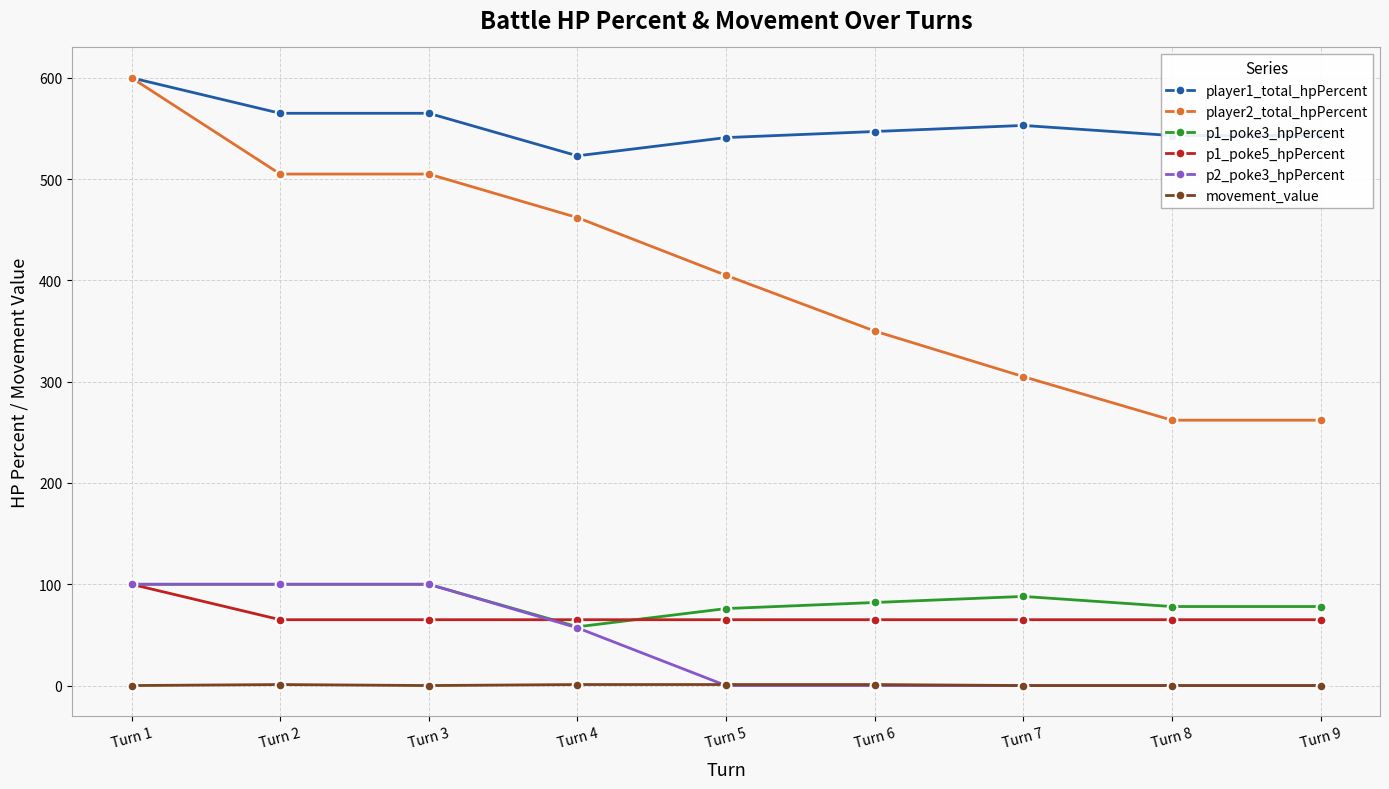

Is the value of p1_poke5_hpPercent at Turn 1 greater than the value of player2_total_hpPercent at Turn 2?

No